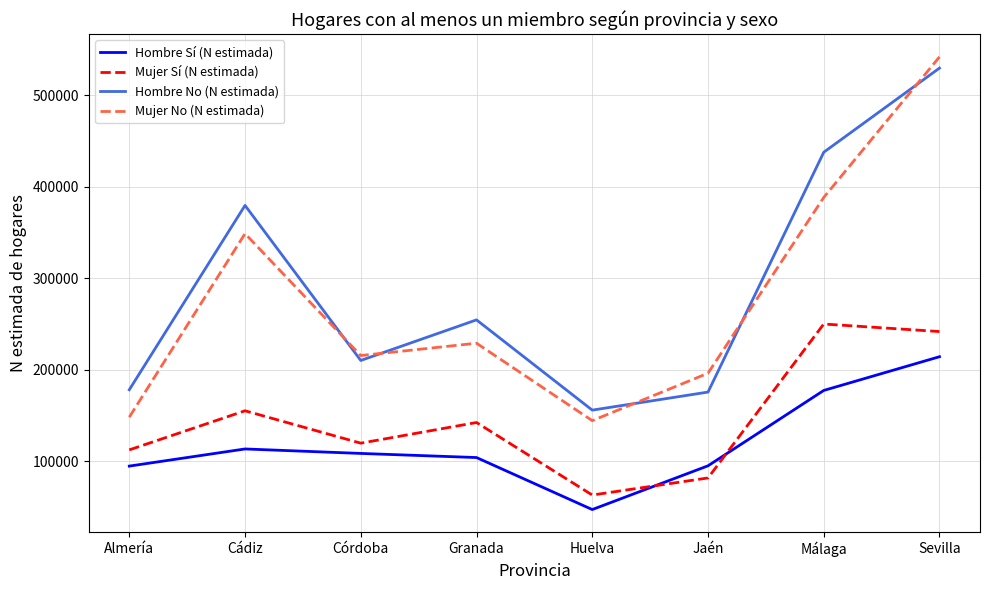

Where do Hombre No (N estimada) and Mujer No (N estimada) first cross each other?

Cádiz and Córdoba